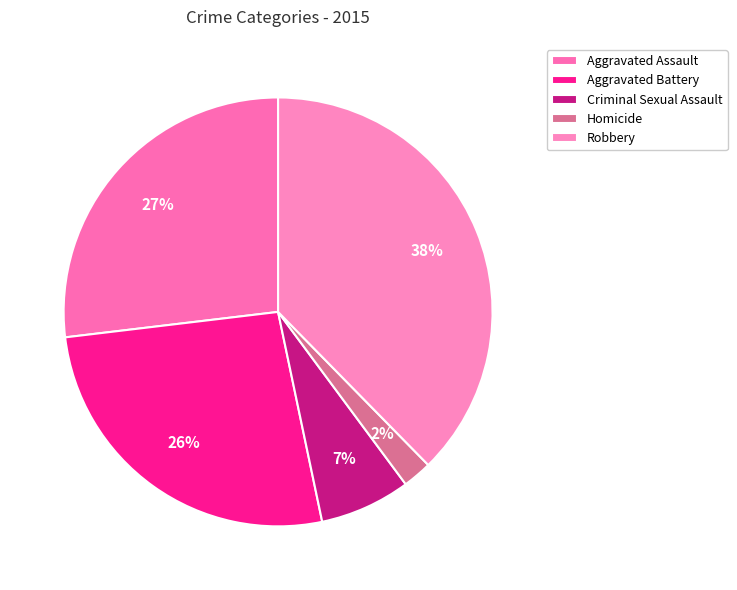

Combined, what portion of the pie is Aggravated Assault and Criminal Sexual Assault?

33.7%